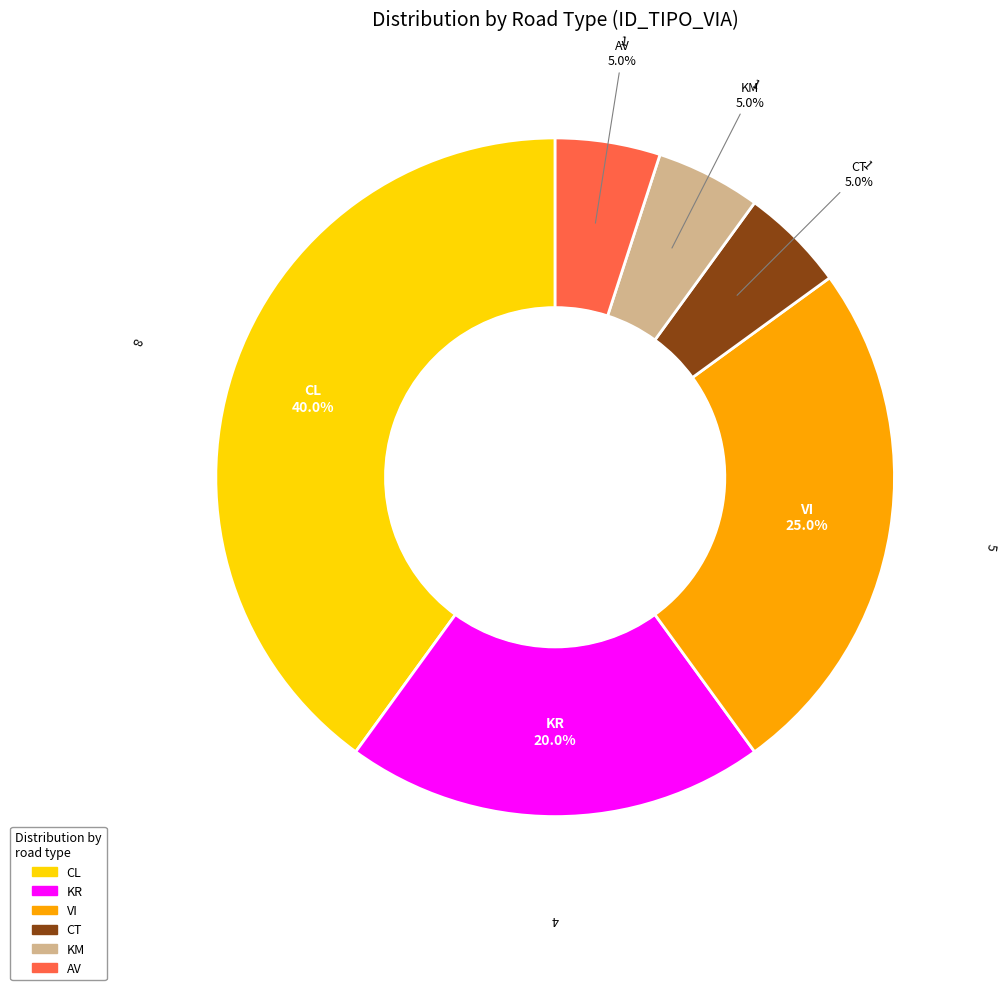

How many slices are in this pie chart?

6